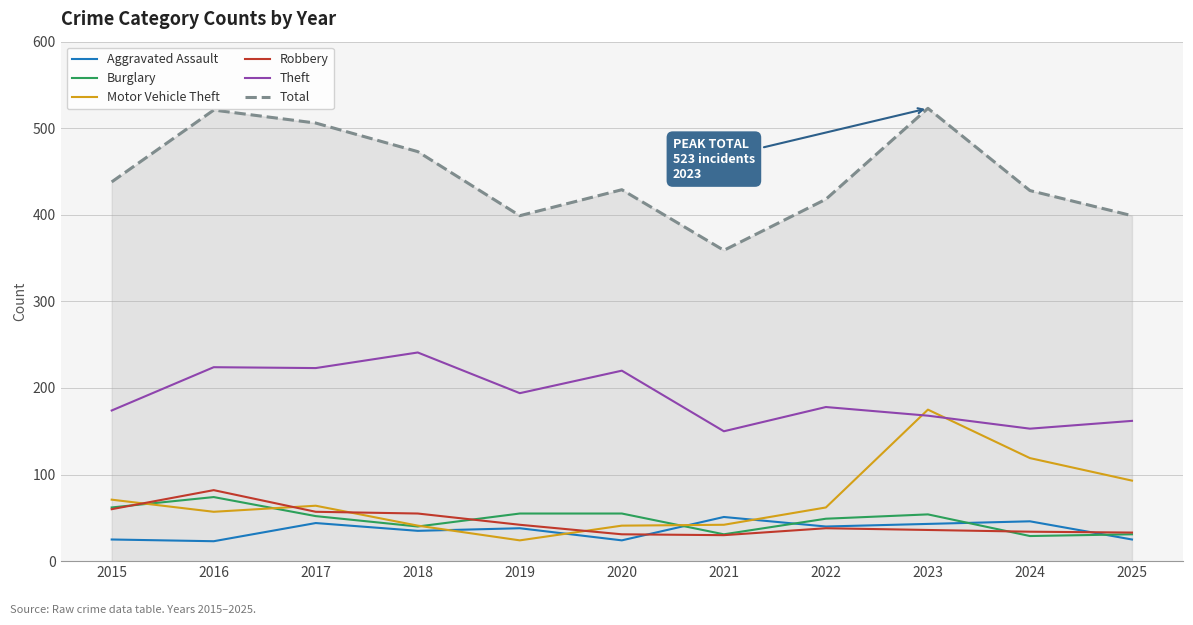

Which series ends up on top after the final intersection of Motor Vehicle Theft and Robbery?

Motor Vehicle Theft